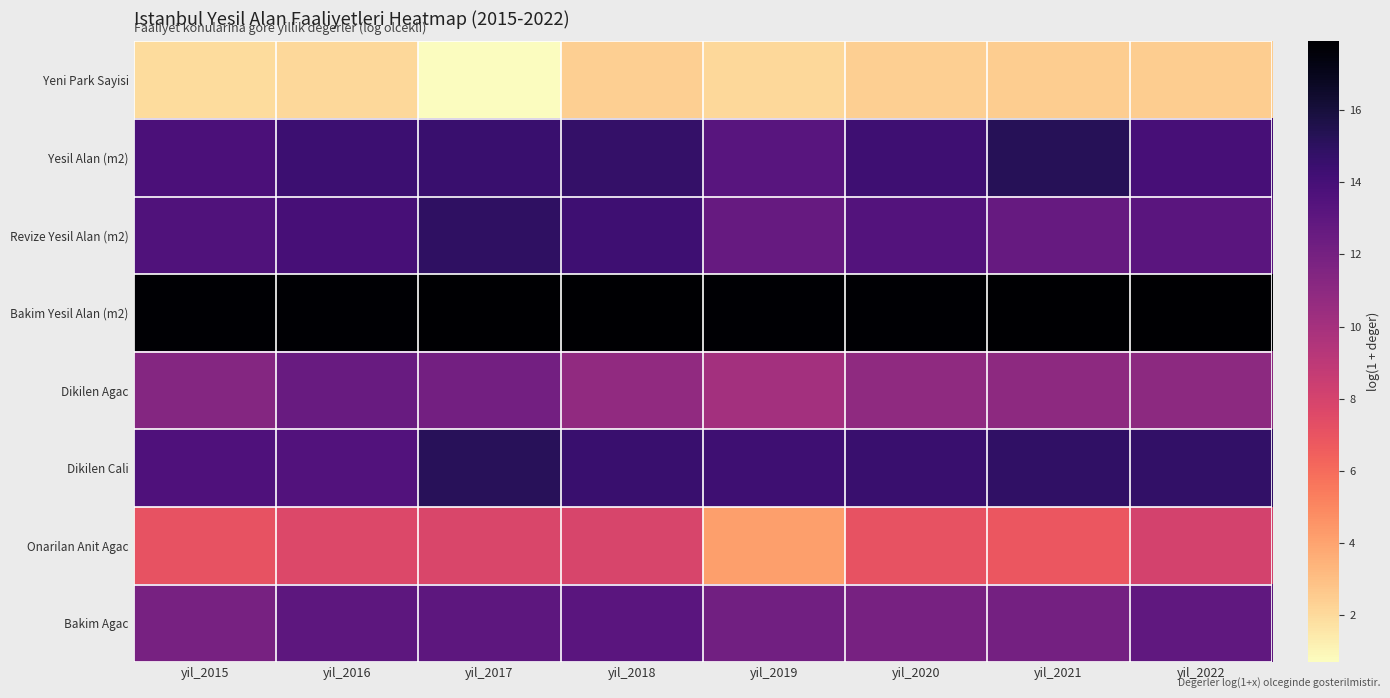

Reading right to left, transcribe all the data shown in this chart.

Yeni Park Sayisi: yil_2022=2.5	yil_2021=2.5	yil_2020=2.4	yil_2019=2.1	yil_2018=2.4	yil_2017=0.7	yil_2016=2.1	yil_2015=1.9
Yesil Alan (m2): yil_2022=14.0	yil_2021=15.2	yil_2020=14.3	yil_2019=13.3	yil_2018=14.7	yil_2017=14.5	yil_2016=14.4	yil_2015=13.8
Revize Yesil Alan (m2): yil_2022=13.1	yil_2021=12.6	yil_2020=13.5	yil_2019=12.6	yil_2018=14.3	yil_2017=14.9	yil_2016=14.0	yil_2015=13.5
Bakim Yesil Alan (m2): yil_2022=17.9	yil_2021=17.9	yil_2020=17.8	yil_2019=17.8	yil_2018=17.9	yil_2017=17.9	yil_2016=17.8	yil_2015=17.8
Dikilen Agac: yil_2022=11.0	yil_2021=10.9	yil_2020=10.9	yil_2019=10.1	yil_2018=10.8	yil_2017=12.1	yil_2016=12.6	yil_2015=11.4
Dikilen Cali: yil_2022=14.8	yil_2021=14.9	yil_2020=14.5	yil_2019=14.3	yil_2018=14.5	yil_2017=15.2	yil_2016=13.5	yil_2015=13.7
Onarilan Anit Agac: yil_2022=8.1	yil_2021=6.9	yil_2020=7.0	yil_2019=4.2	yil_2018=7.8	yil_2017=7.8	yil_2016=7.7	yil_2015=7.0
Bakim Agac: yil_2022=12.9	yil_2021=12.0	yil_2020=11.9	yil_2019=12.1	yil_2018=13.2	yil_2017=13.1	yil_2016=13.0	yil_2015=11.9